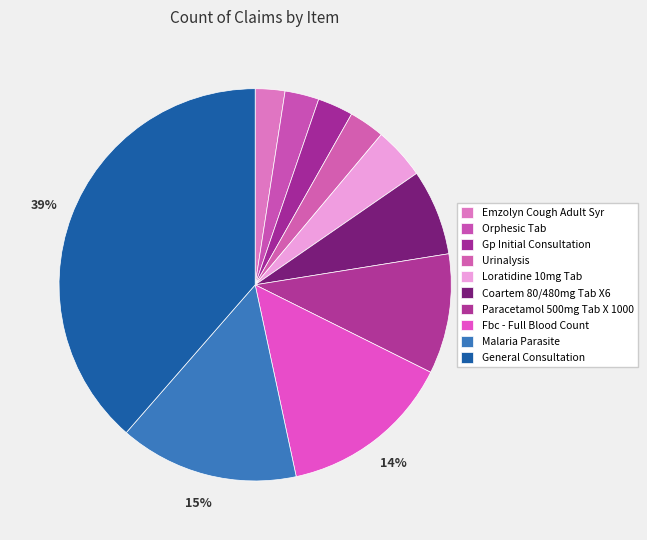

What is the change in value from Orphesic Tab to Loratidine 10mg Tab?

+12